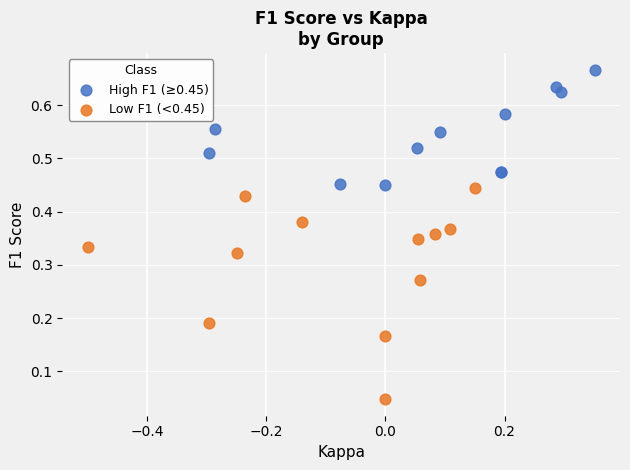

Which series has the widest spread of Y values?

Low F1 (<0.45)